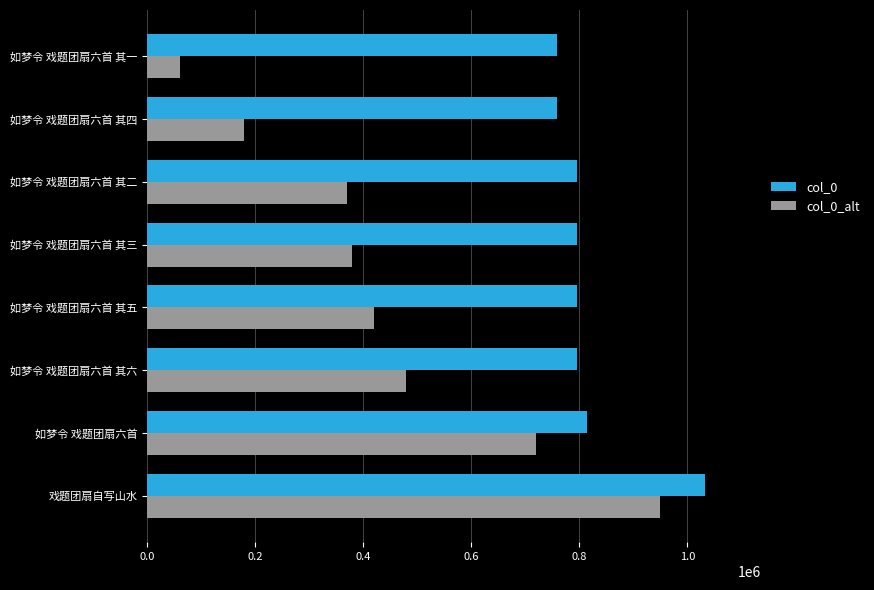

Count the number of data series in this chart.

2